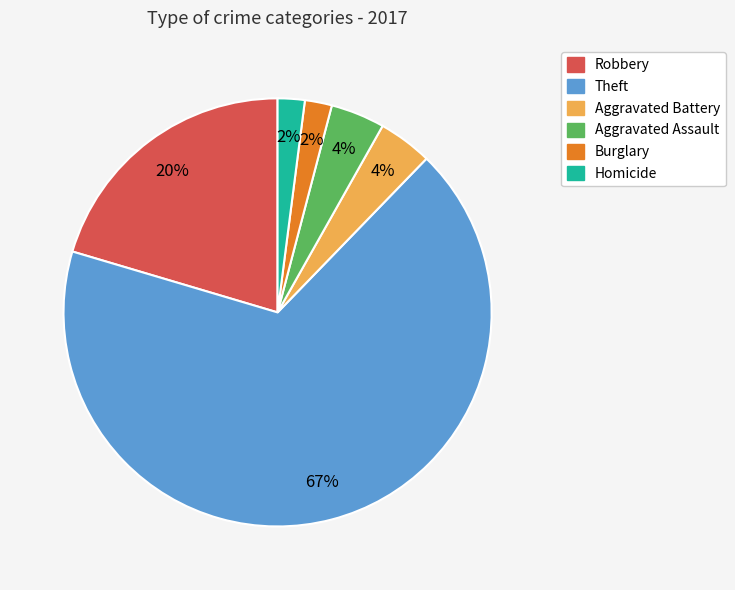

Count the number of slices in the pie.

6